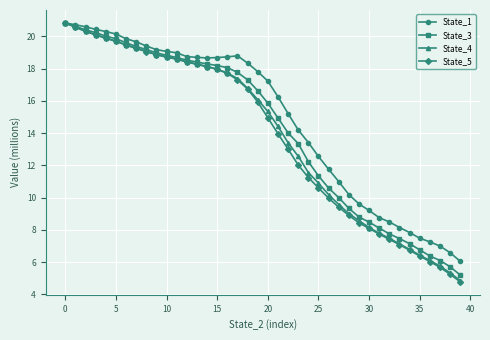

Which series has the largest range (max minus min)?

State_5